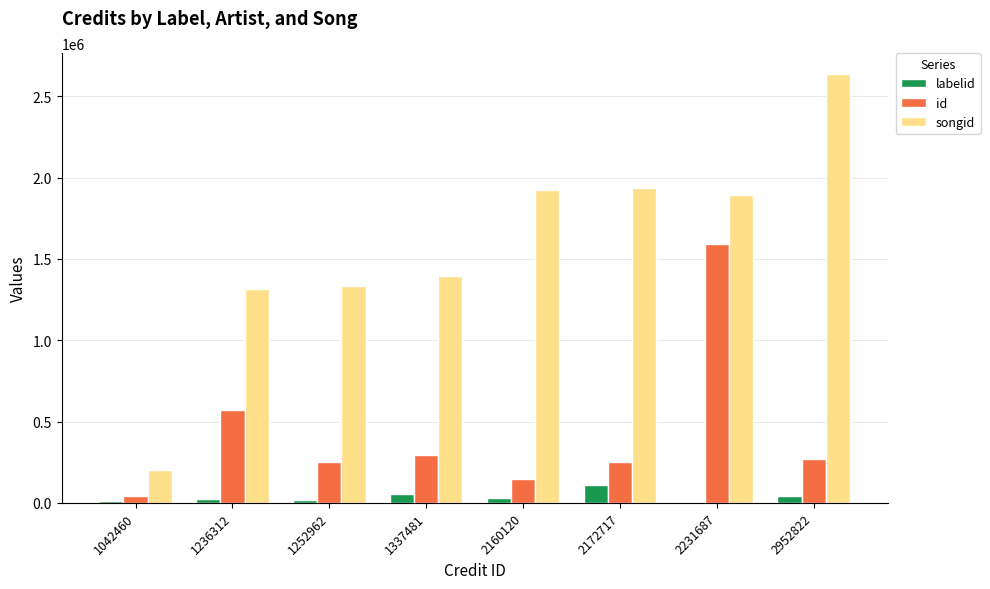

Which label corresponds to the largest value in the chart?

2952822